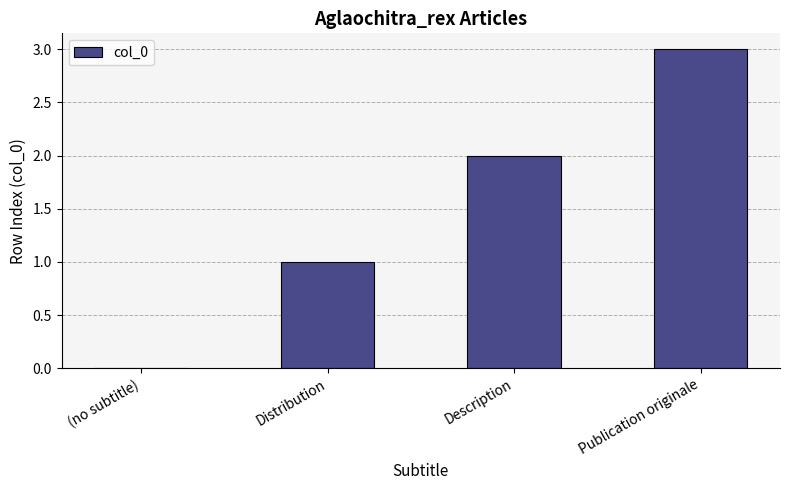

What is the sum of all values?

6